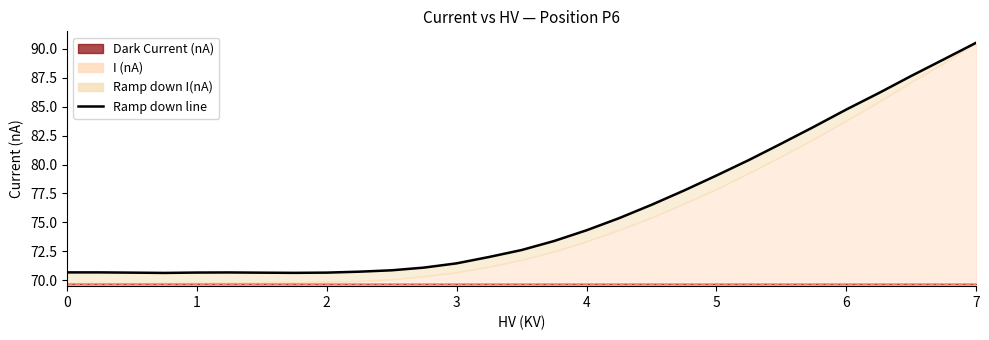

Is it true that the value at 7 is 99.8?

False